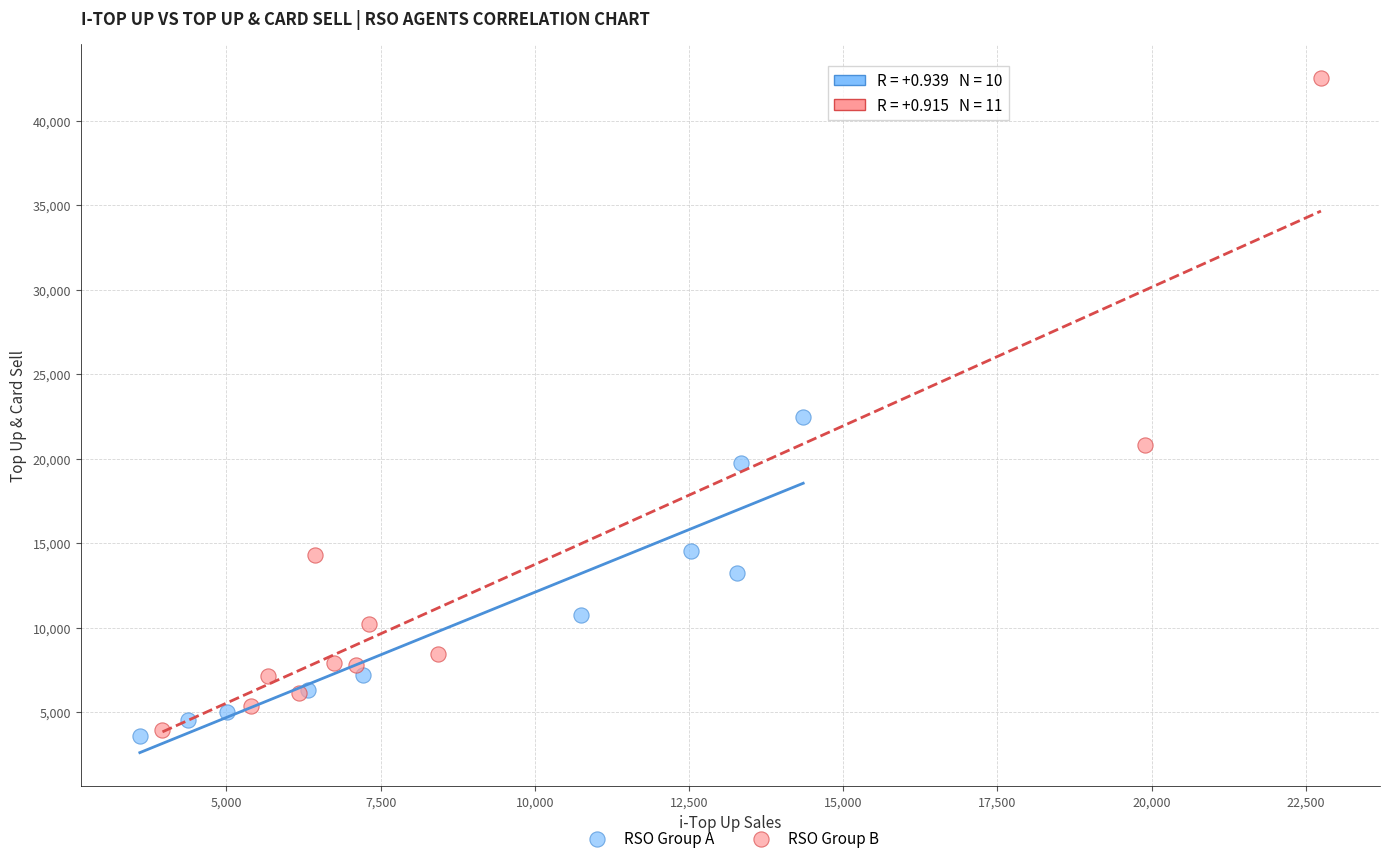

Which series has the widest spread of Y values?

RSO Group B